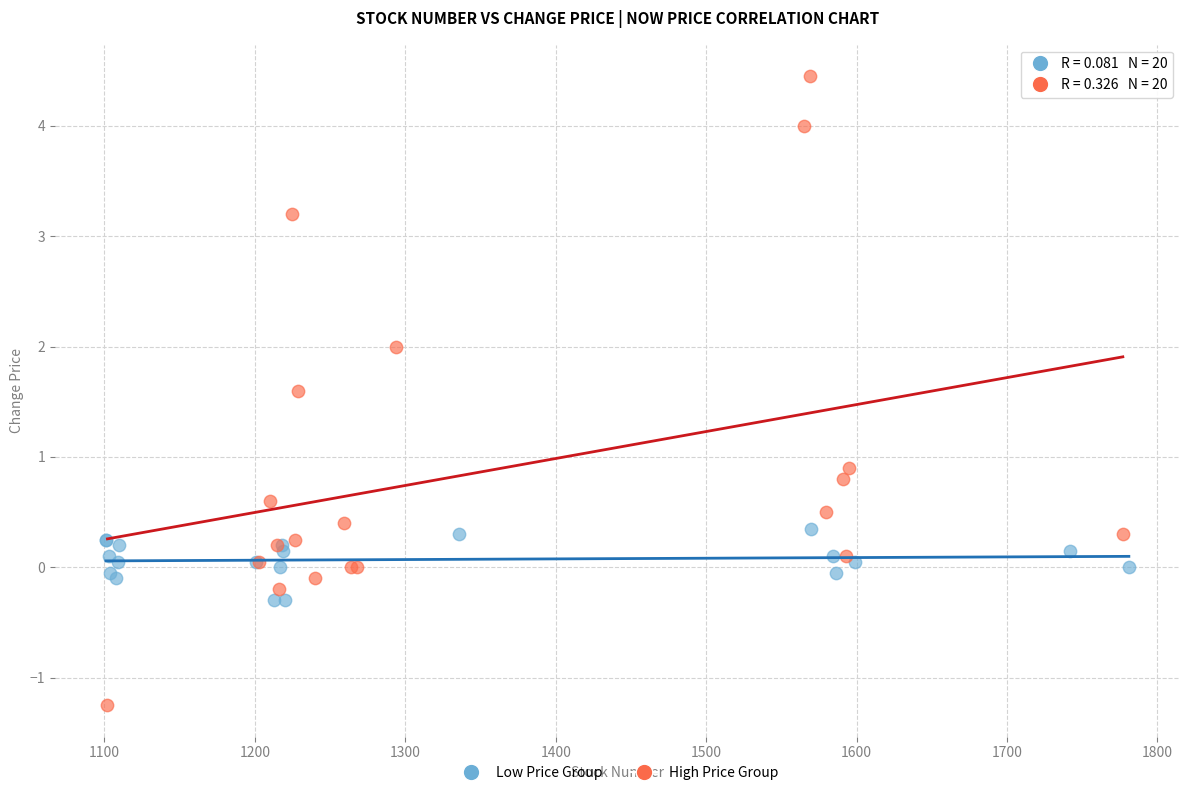

Which series reaches the maximum Y coordinate?

High Price Group